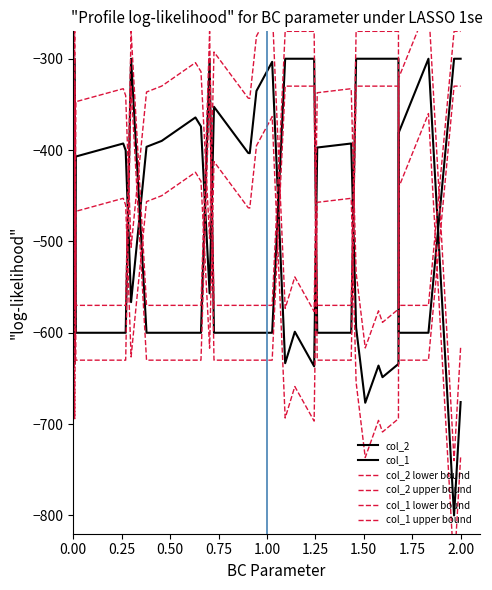

What is the average value of the col_2 upper bound series?

-428.6